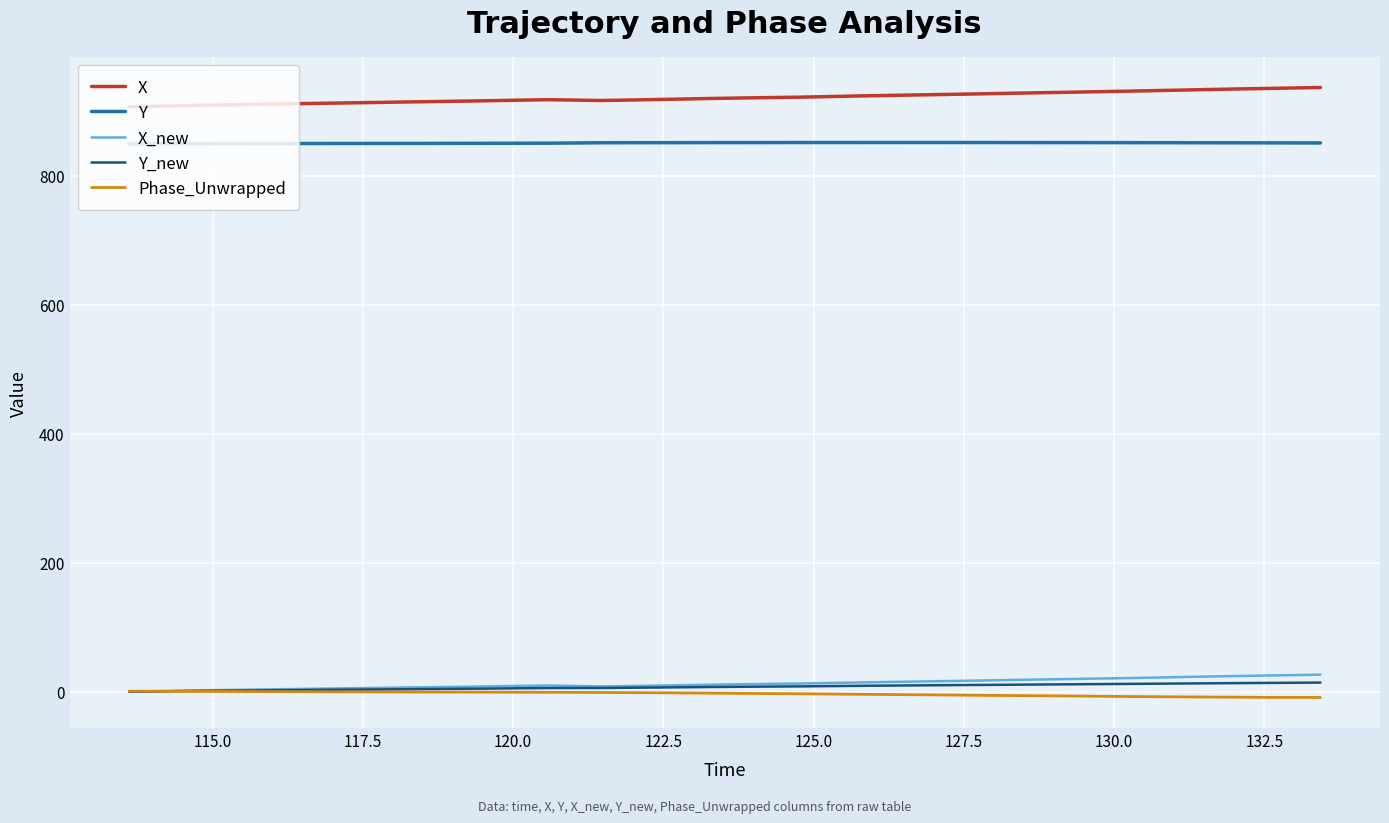

What is the maximum value shown in the chart?

937.2